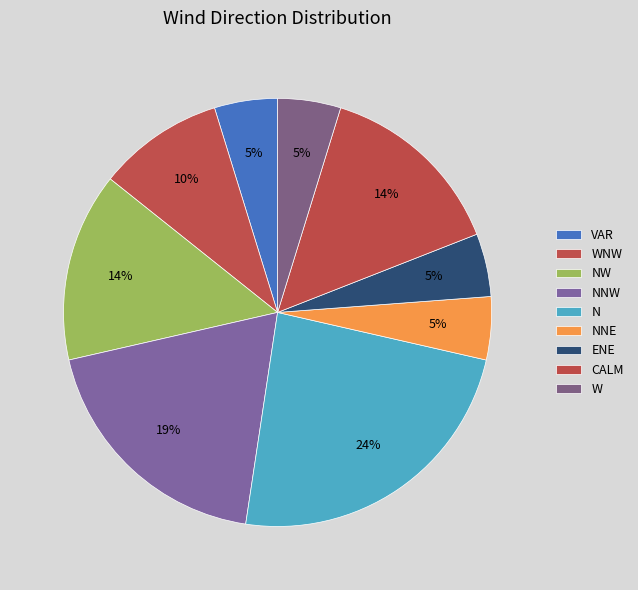

Does any single category account for the majority?

No